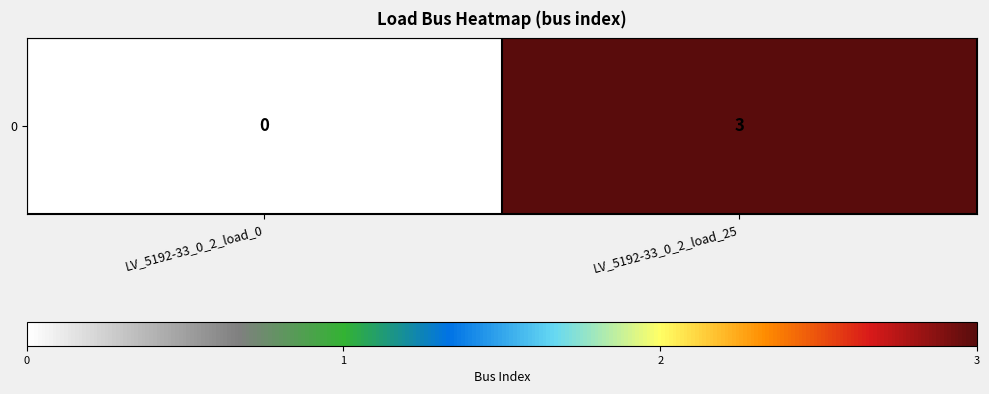

Reading left to right, extract all data points from this chart.

LV_5192-33_0_2_load_0=0	LV_5192-33_0_2_load_25=3